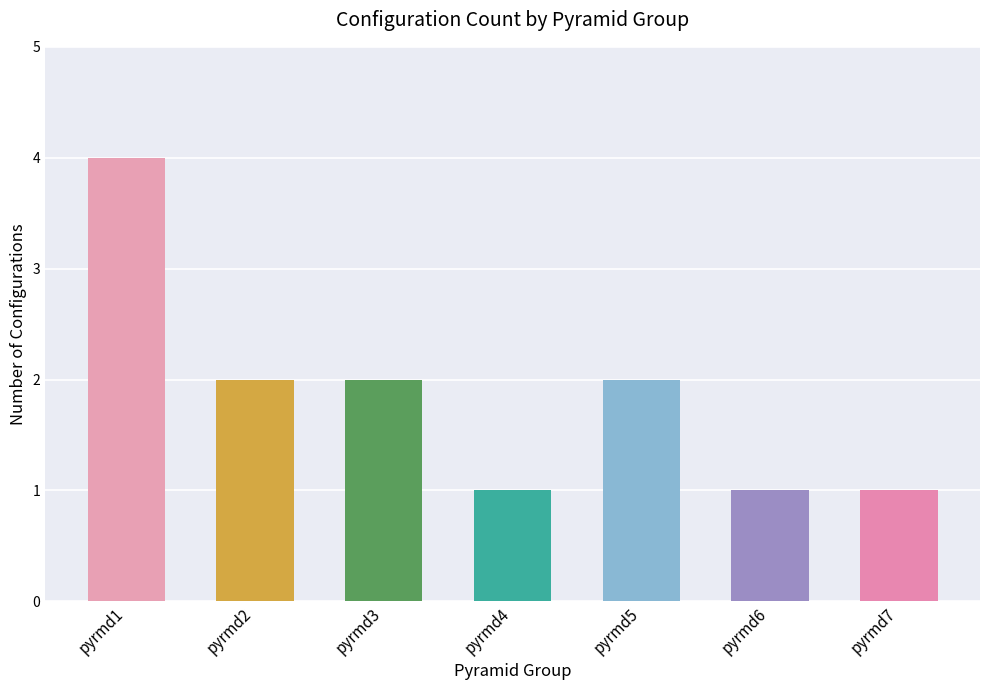

What is the sum of all values?

13